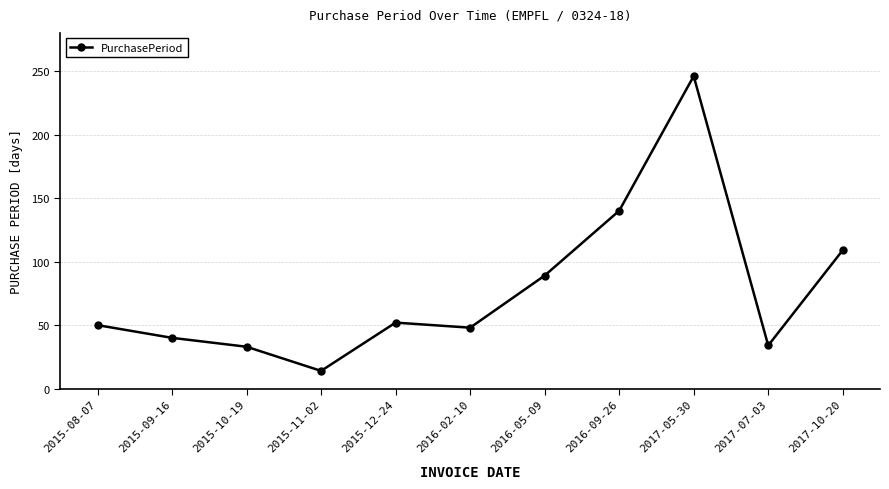

Which has a higher value, 2015-12-24 or 2015-10-19?

2015-12-24